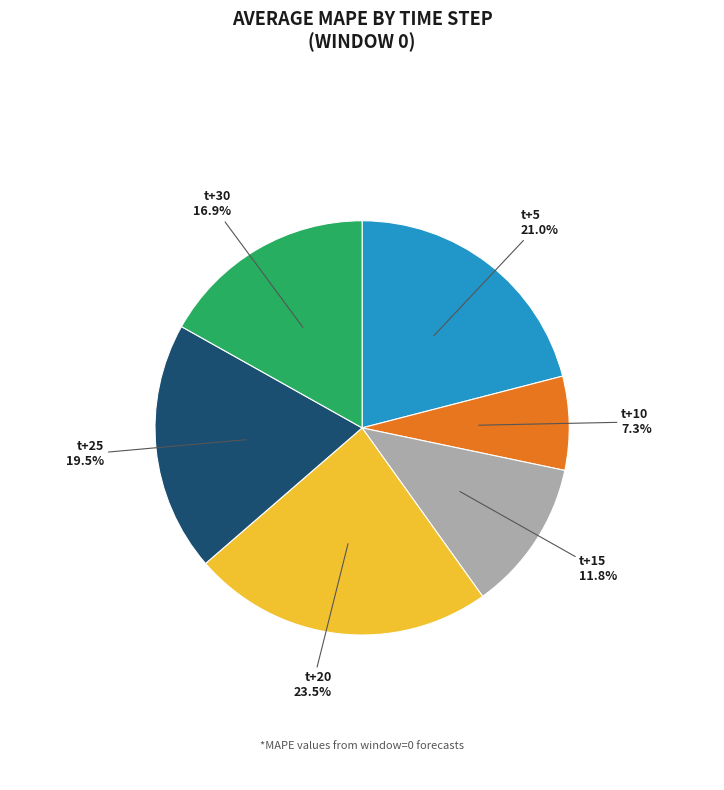

True or false: t+20 accounts for 30% of the total.

False